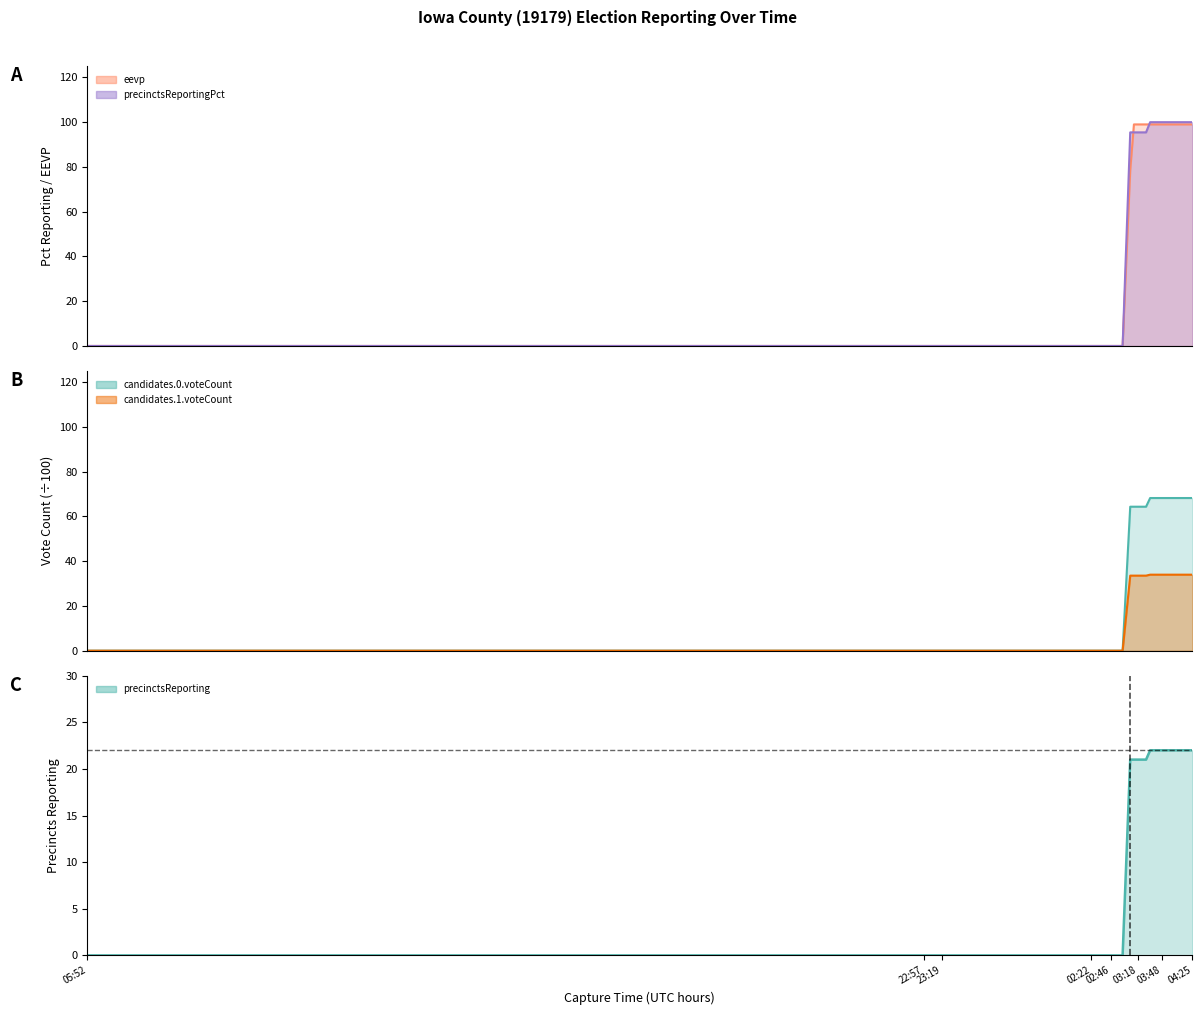

True or false: candidates.1.voteCount has more than 2 points higher than both neighbors.

False